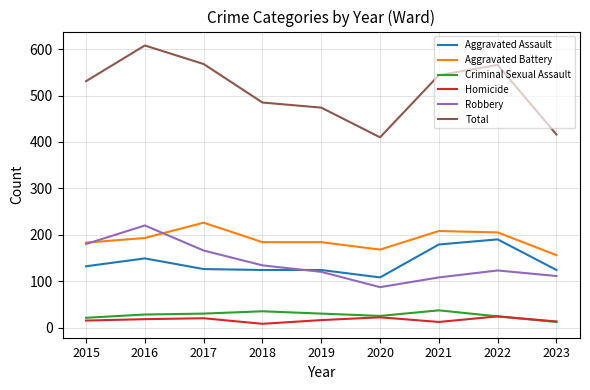

Which category has the lowest value in the Criminal Sexual Assault series?

2023